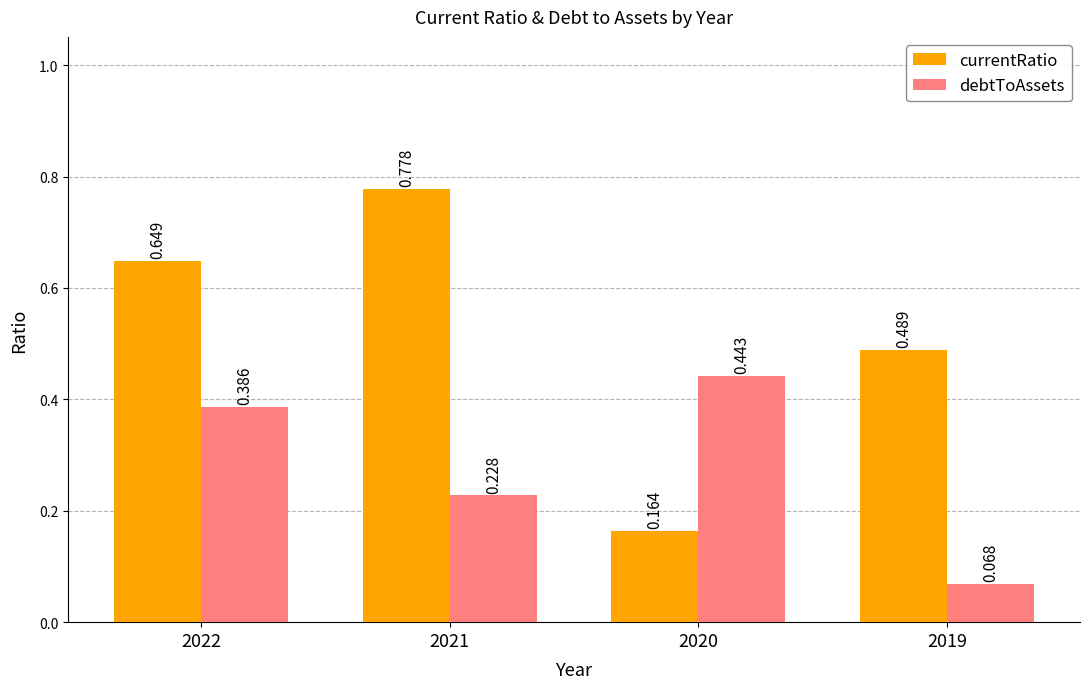

Rank the series by their average value, from highest to lowest.

currentRatio, debtToAssets